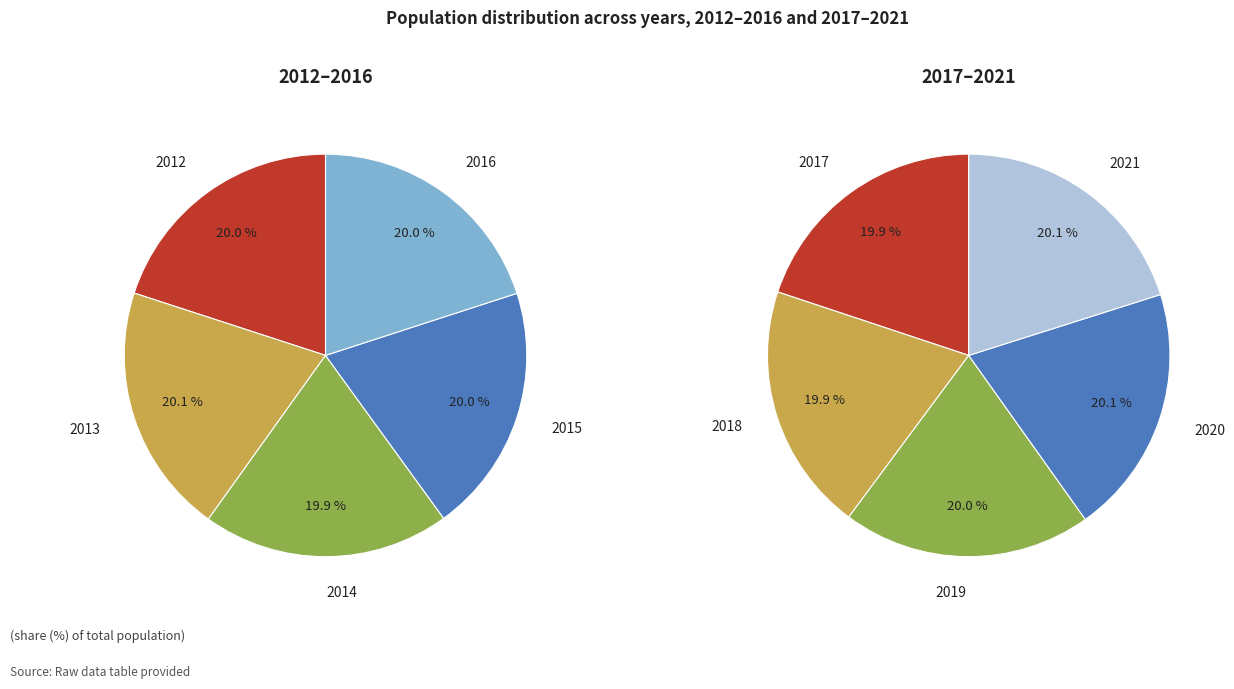

Approximately how many times larger is the value at 2020 compared to 2012?

1.0